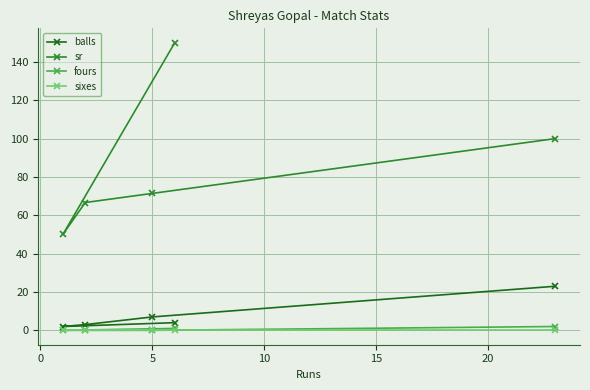

Which series has the widest spread of values?

sr